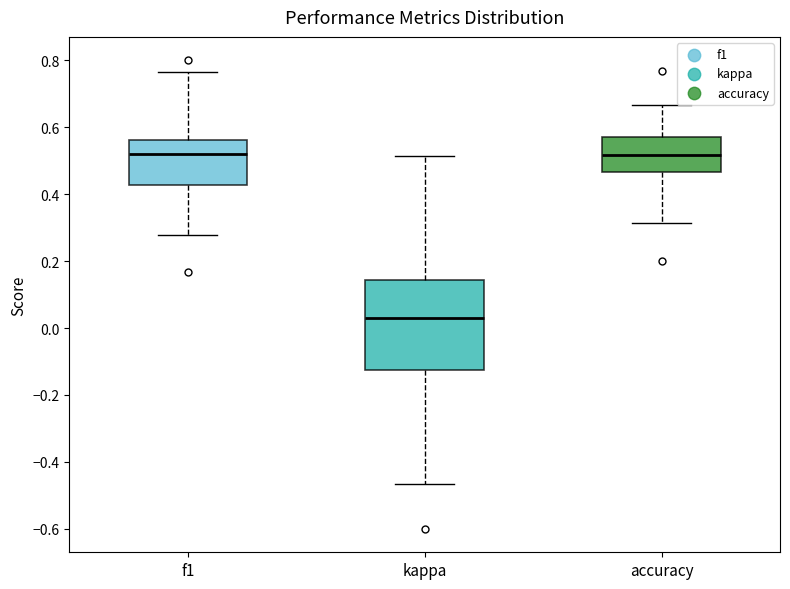

Which box's median line is the lowest?

kappa